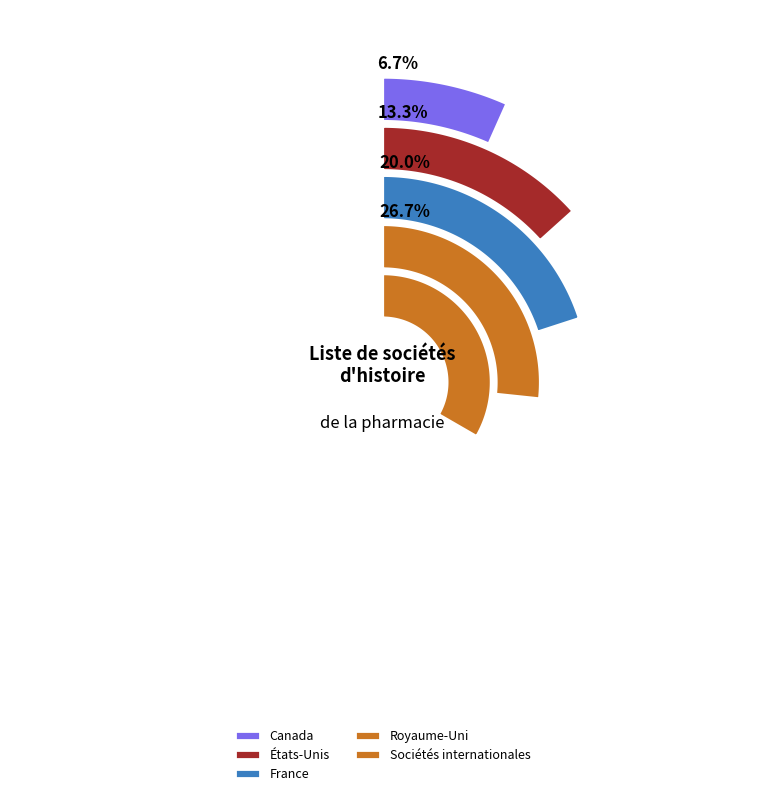

Which category has the smallest portion of the pie?

Canada